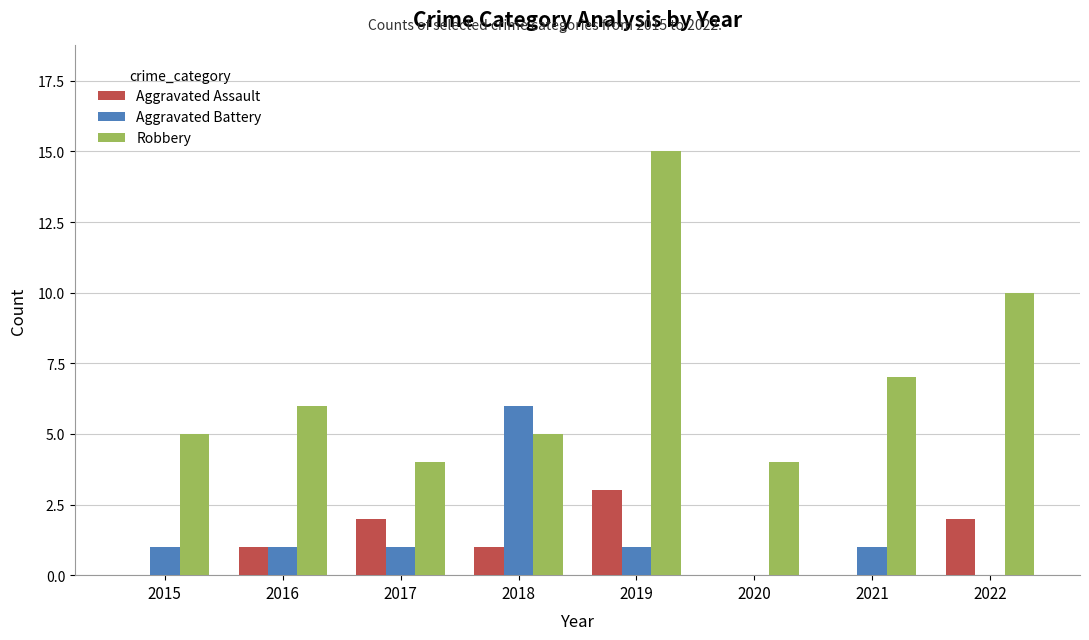

What is the average value of the Aggravated Battery series?

1